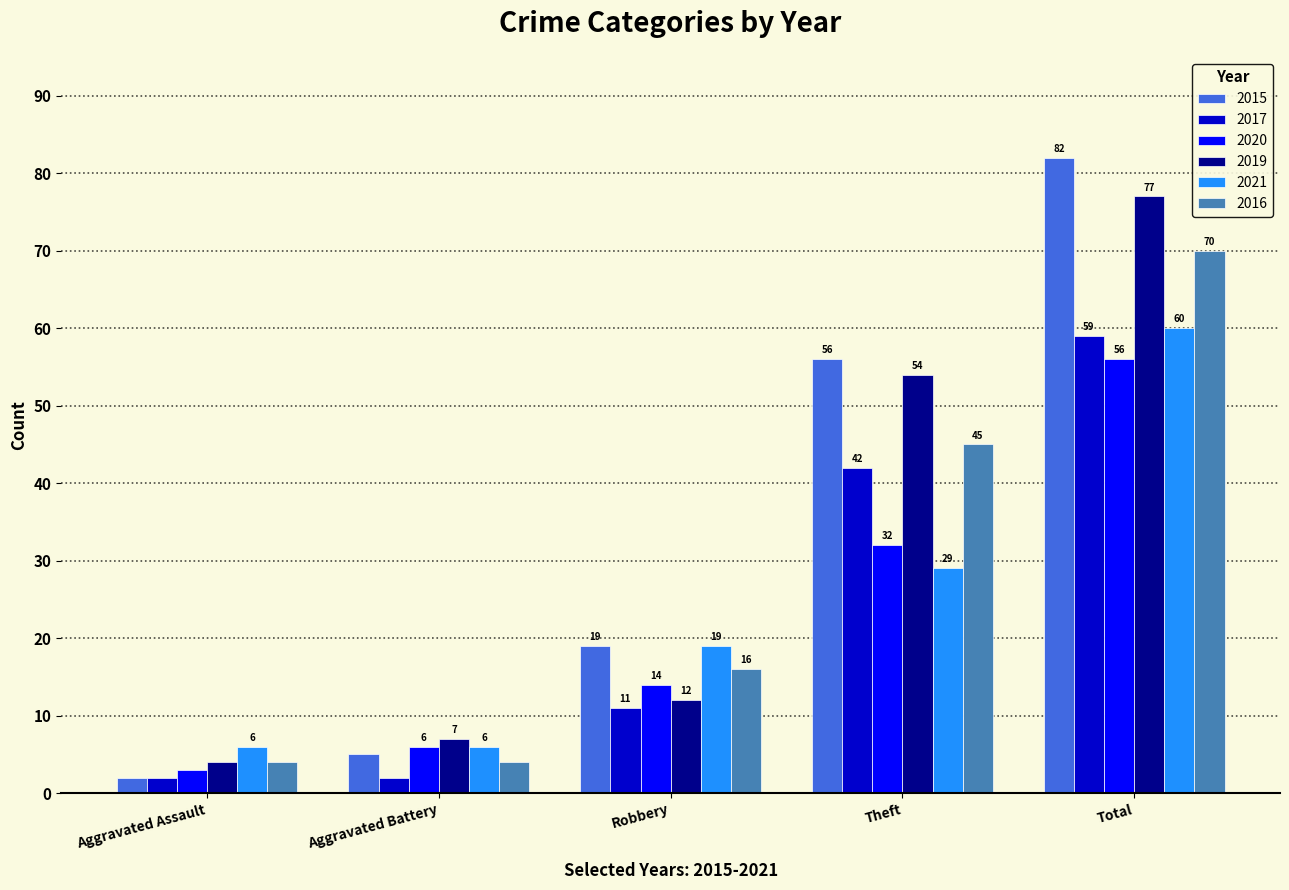

Count the 2017 values in the range 2 to 42.

4